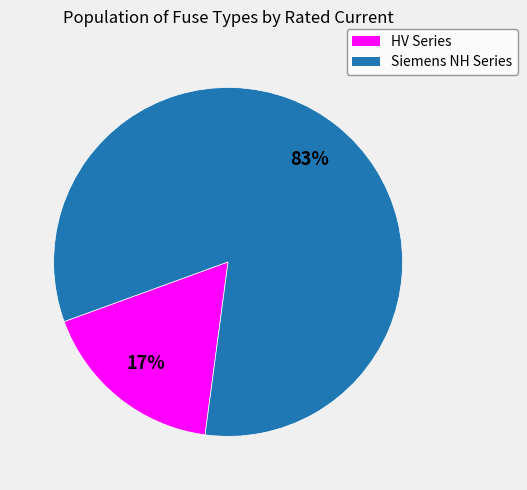

Is there a majority slice in this chart?

Yes